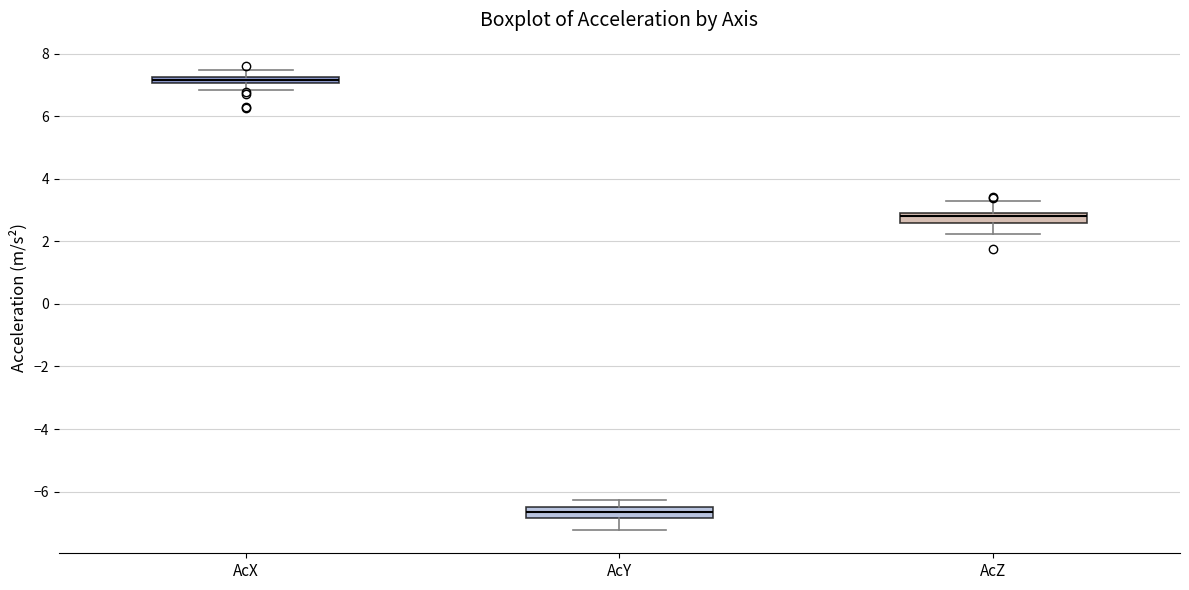

Which box has the highest median line?

AcX